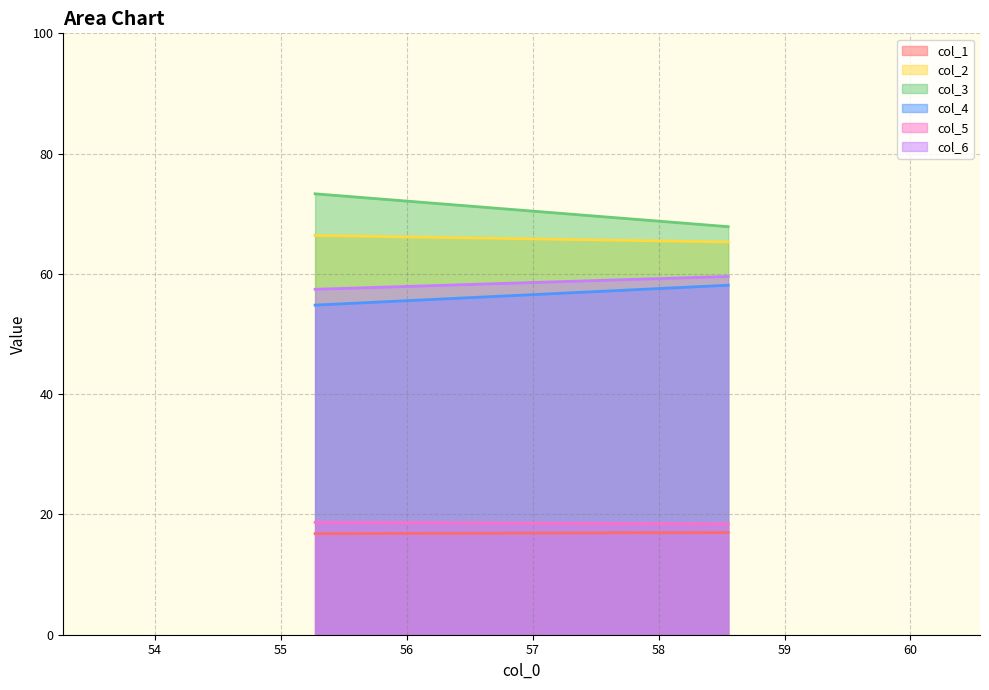

Which series changed the most between 0 and 1?

col_3